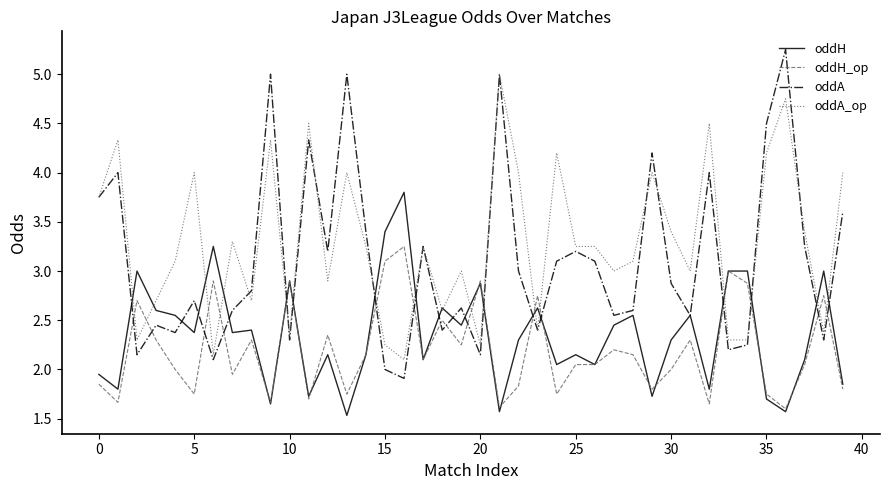

Does the chart display data point markers on the line(s)?

No